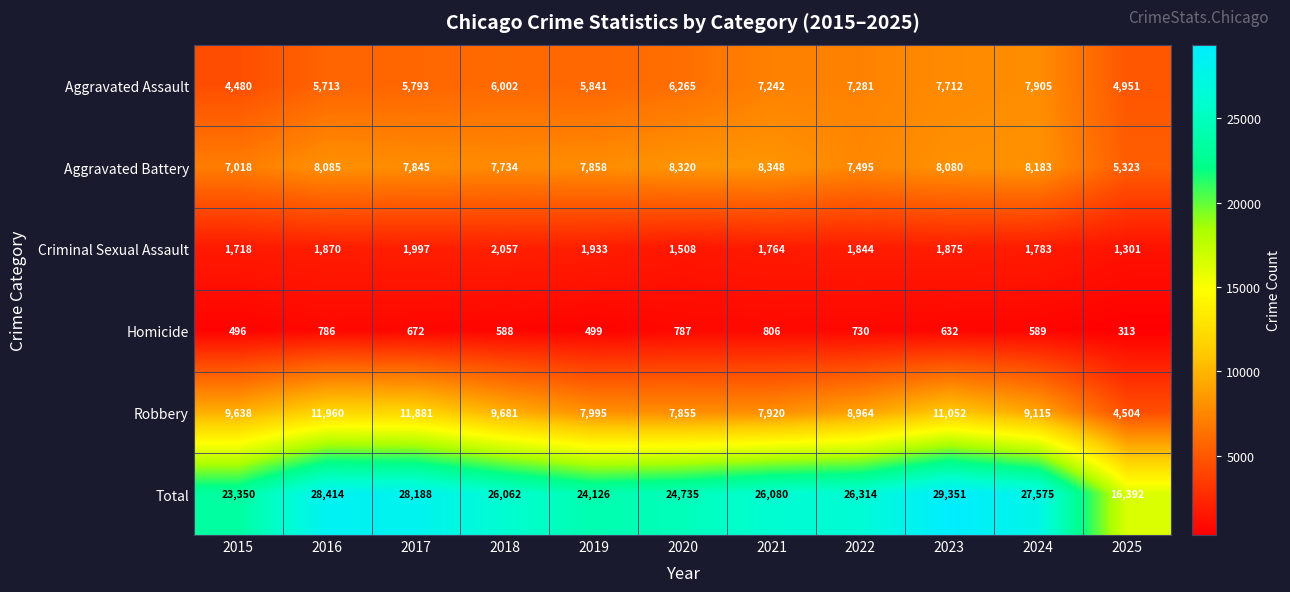

How many distinct data groups are displayed?

6